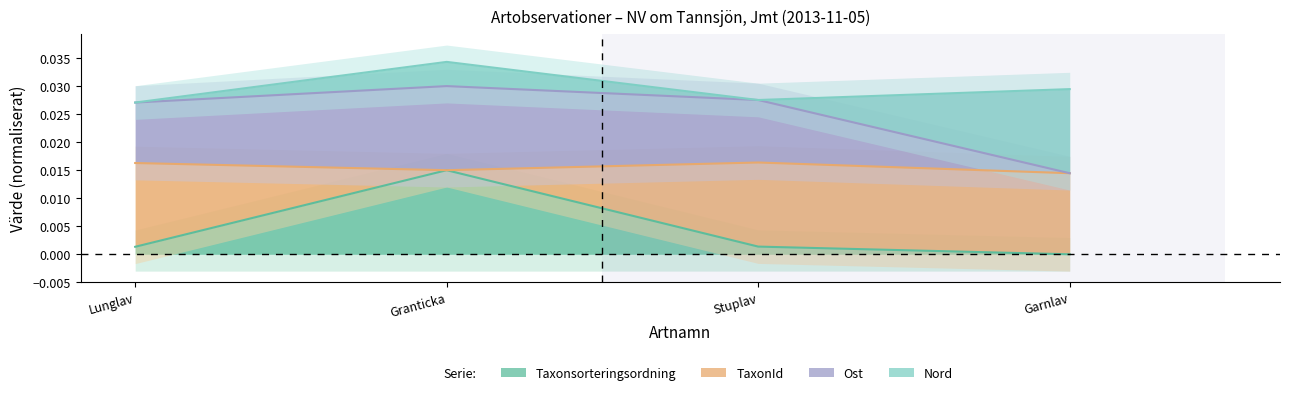

Which series has the largest range (max minus min)?

Ost